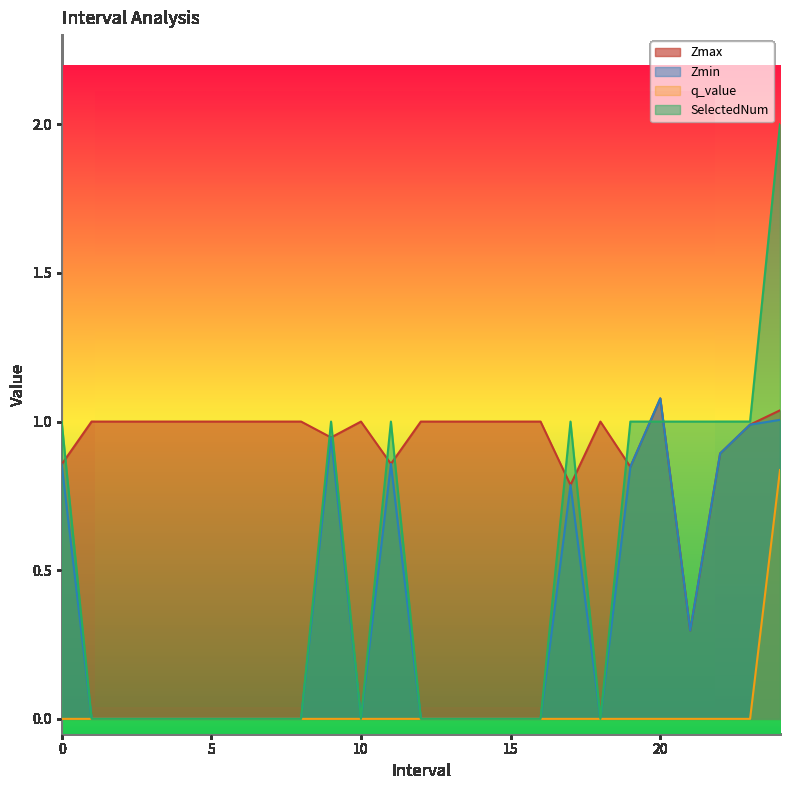

Reading right to left, transcribe all the data shown in this chart.

Zmax: 1.0	1.0	0.9	0.3	1.1	0.8	1.0	0.8	1.0	1.0	1.0	1.0	1.0	0.9	1.0	0.9	1.0	1.0	1.0	1.0	1.0	1.0	1.0	1.0	0.9
Zmin: 1.0	1.0	0.9	0.3	1.1	0.8	0.0	0.8	0.0	0.0	0.0	0.0	0.0	0.9	0.0	0.9	0.0	0.0	0.0	0.0	0.0	0.0	0.0	0.0	0.9
q_value: 0.8	-0.0	-0.0	-0.0	-0.0	-0.0	0.0	-0.0	0.0	0.0	0.0	0.0	0.0	-0.0	0.0	-0.0	0.0	0.0	0.0	0.0	0.0	0.0	0.0	0.0	-0.0
SelectedNum: 2.0	1.0	1.0	1.0	1.0	1.0	0.0	1.0	0.0	0.0	0.0	0.0	0.0	1.0	0.0	1.0	0.0	0.0	0.0	0.0	0.0	0.0	0.0	0.0	1.0